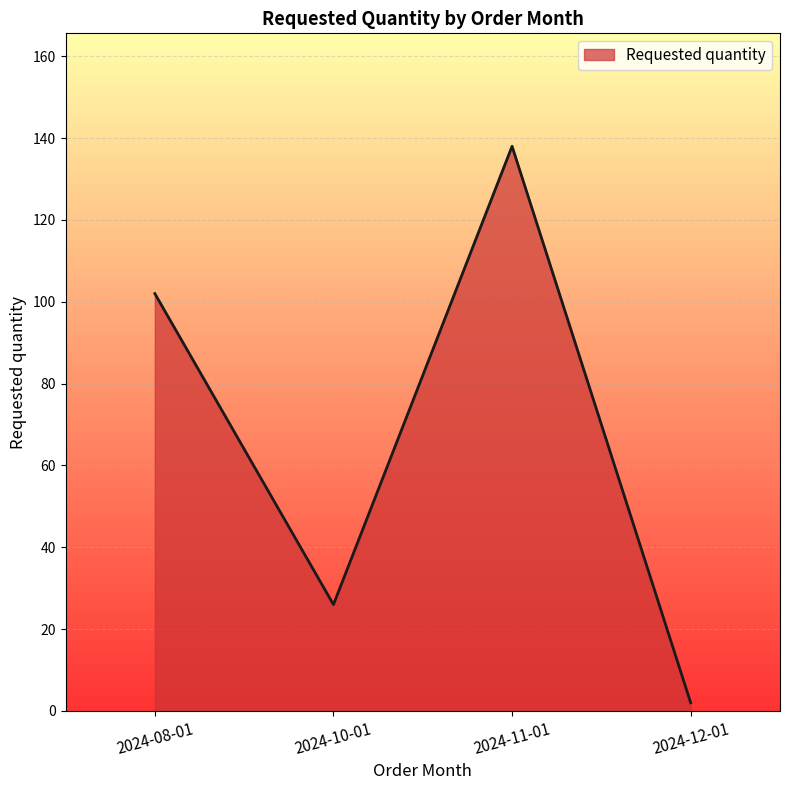

Approximately how many times larger is the value at 2024-10-01 compared to 2024-11-01?

0.2